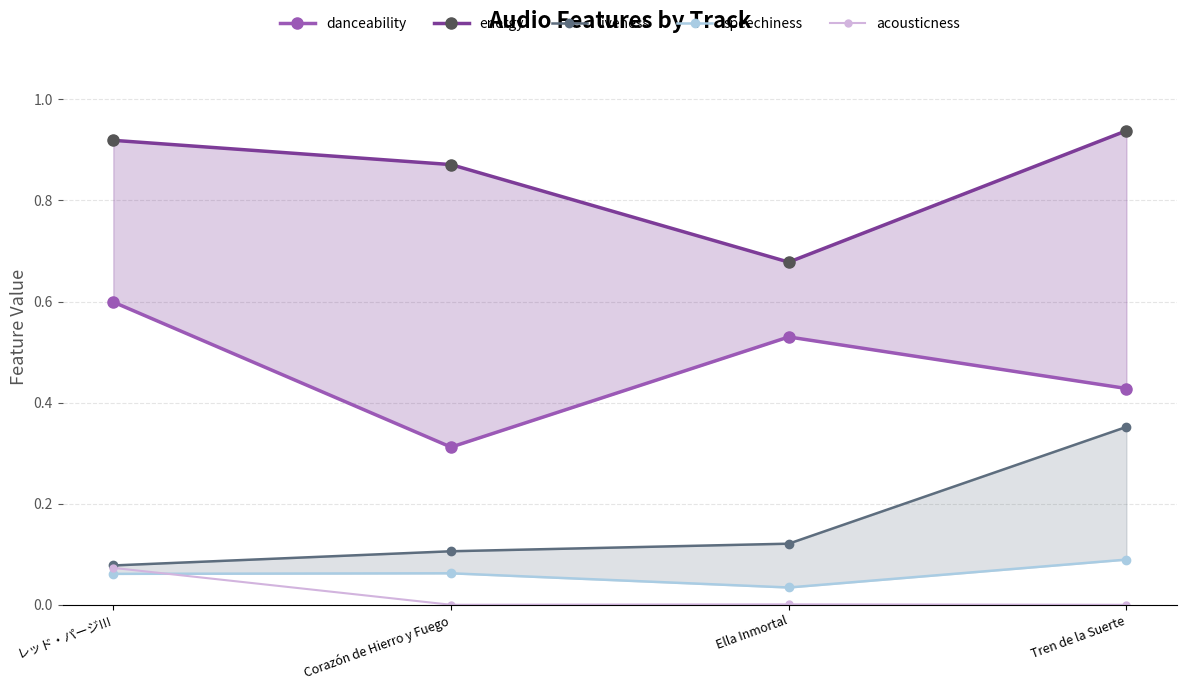

Between Ella Inmortal and レッド・パージ!!!, which is larger?

レッド・パージ!!!